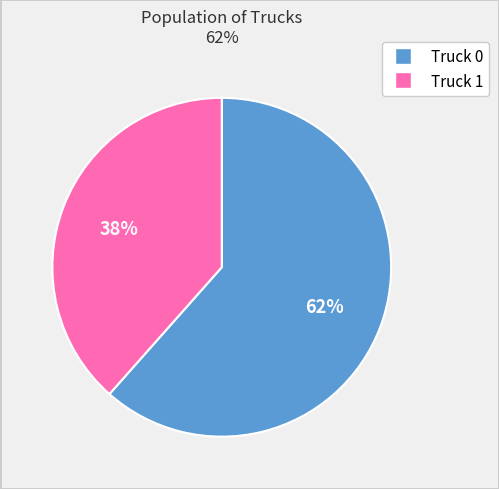

Count the number of slices in the pie.

2